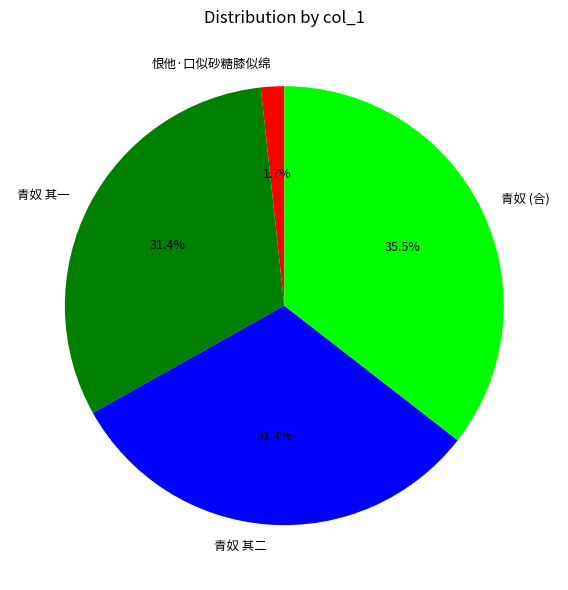

Does any single category account for the majority?

No